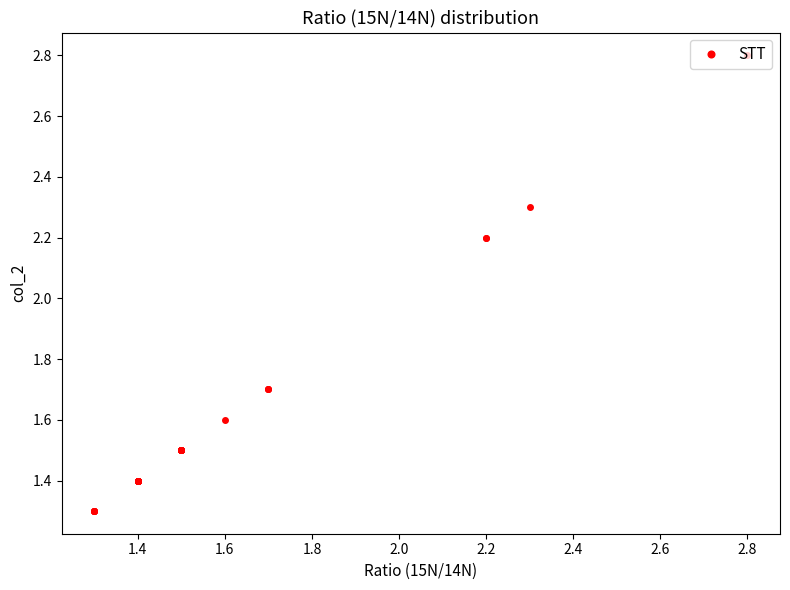

How many lines are shown in the chart?

1